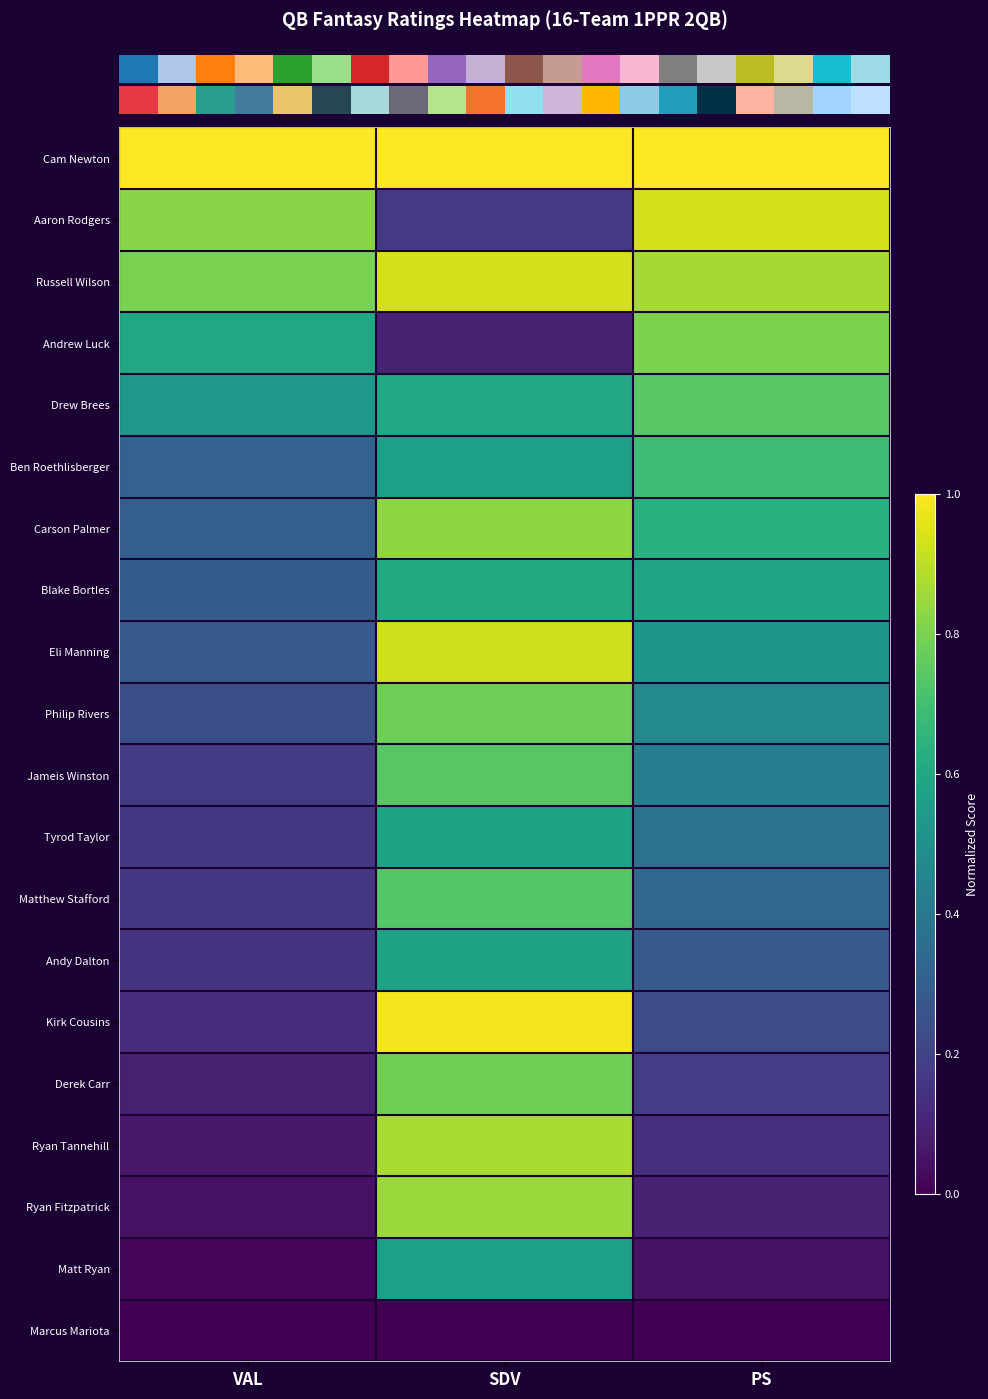

Reading left to right, transcribe all the data shown in this chart.

row_0: 1.0	1.0	1.0
row_1: 0.8	0.2	0.9
row_2: 0.8	0.9	0.9
row_3: 0.6	0.1	0.8
row_4: 0.5	0.6	0.7
row_5: 0.3	0.6	0.7
row_6: 0.3	0.8	0.6
row_7: 0.3	0.6	0.6
row_8: 0.3	0.9	0.5
row_9: 0.2	0.8	0.5
row_10: 0.2	0.7	0.4
row_11: 0.2	0.6	0.4
row_12: 0.2	0.7	0.3
row_13: 0.2	0.6	0.3
row_14: 0.1	1.0	0.2
row_15: 0.1	0.8	0.2
row_16: 0.1	0.9	0.1
row_17: 0.0	0.8	0.1
row_18: 0.0	0.6	0.0
row_19: 0.0	0.0	0.0